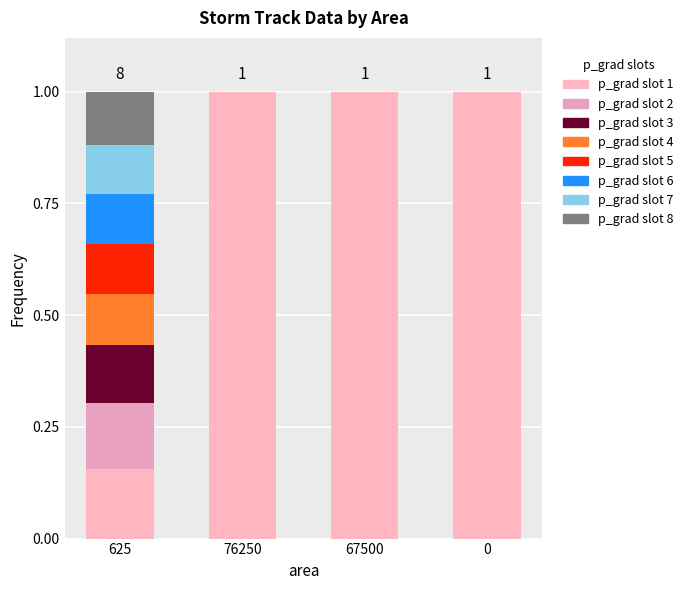

Are the bars horizontal?

No